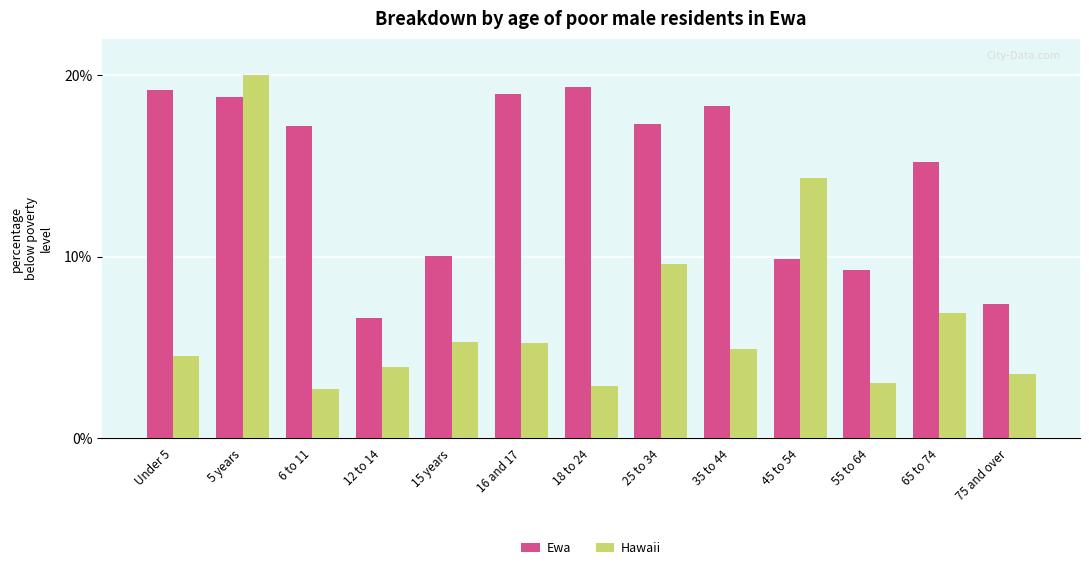

What is the average value of the Ewa series?

14.4